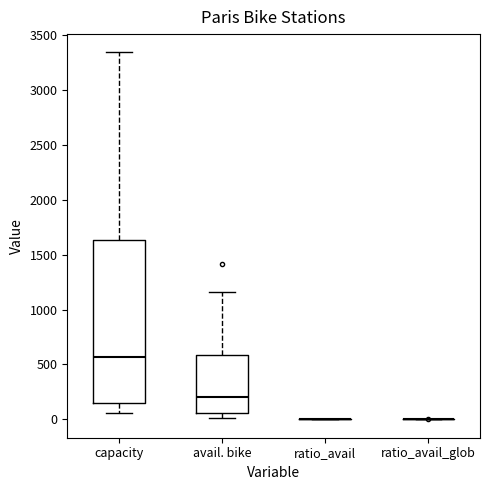

Reading left to right, read every box against the y-axis: the position of its median line, the range the box covers, and the ends of its whiskers. The values are not printed on the chart, so give them approximately, as read against the axis.

capacity: median 550, box 150 to 1650, whiskers 50 to 3350
avail. bike: median 200, box 50 to 600, whiskers 0 to 1150
ratio_avail: box collapsed to a line at 0, whiskers 0 to 0
ratio_avail_glob: box collapsed to a line at 0, whiskers 0 to 0